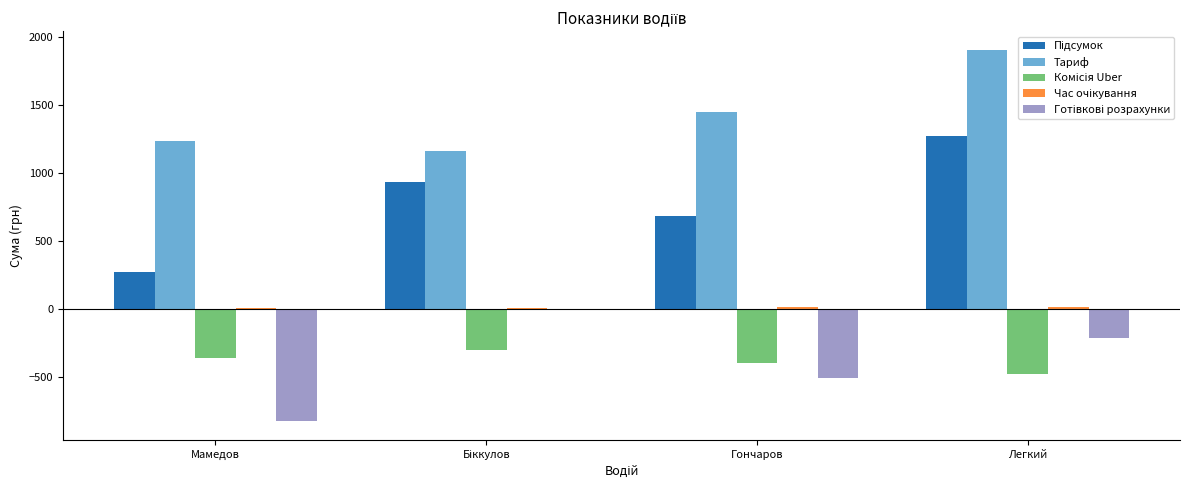

At which category is the sum across all series the highest?

Легкий